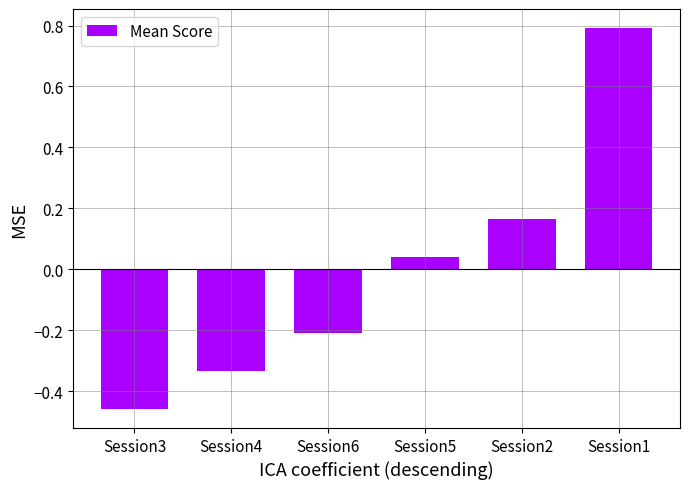

How many distinct data groups are displayed?

1